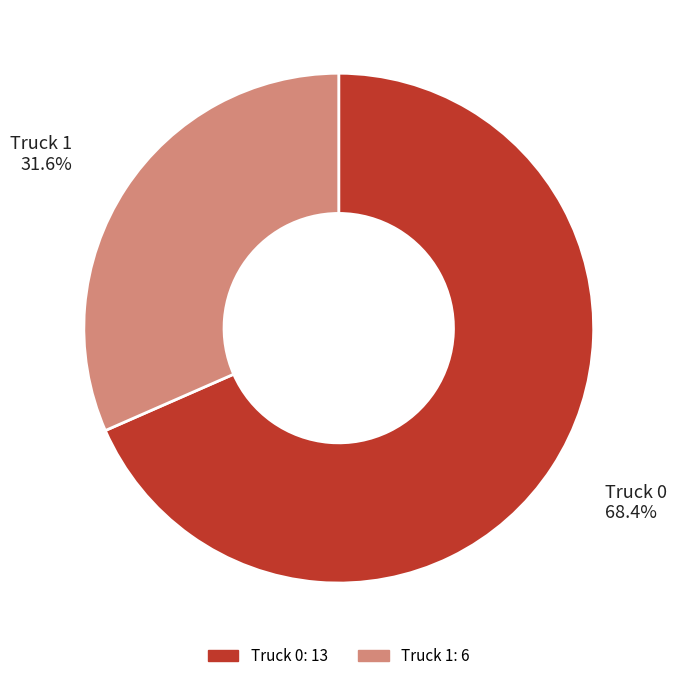

To the nearest percent, what is the difference between the Truck 0 and Truck 1 slice percentages?

37%